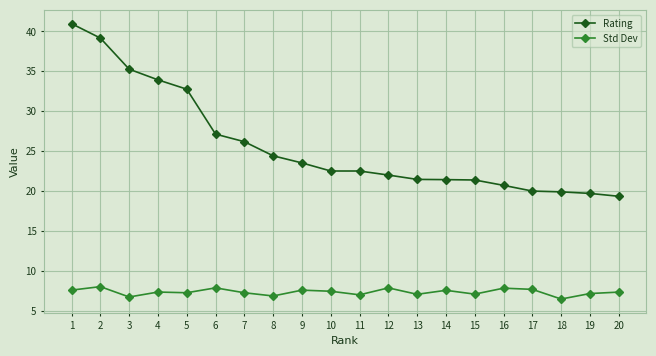

True or false: Rating has a value of 33.4 at 13.

False